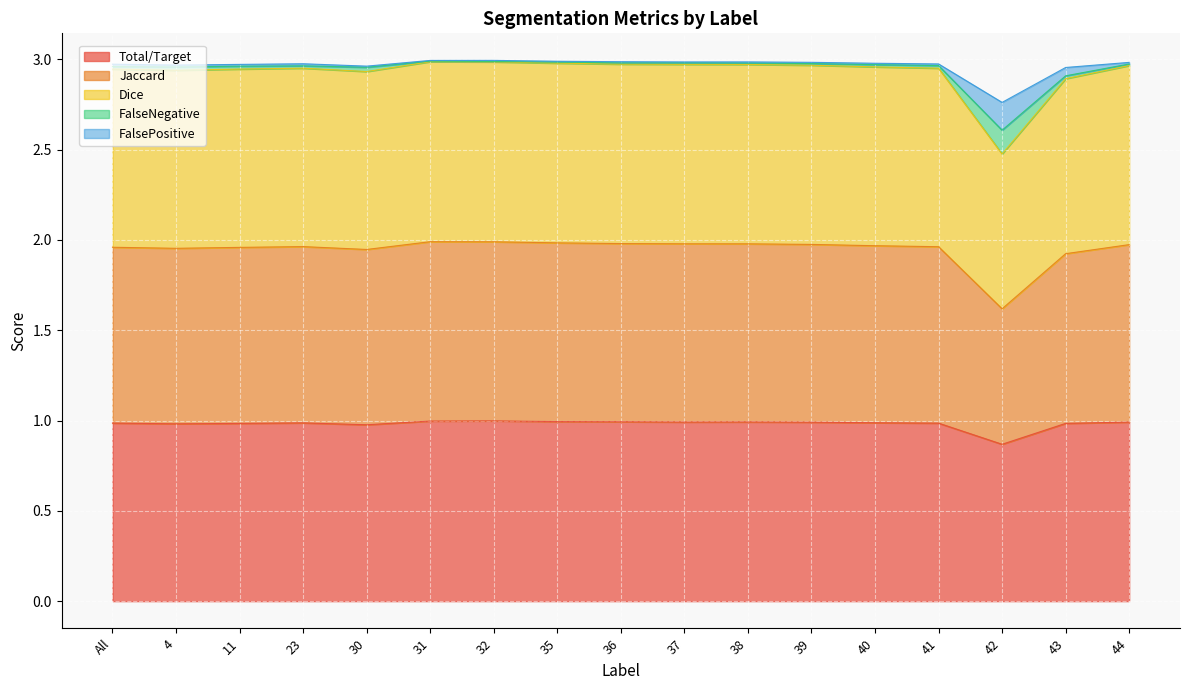

What is the sum of the Total/Target values at 38 and 39?

2.0